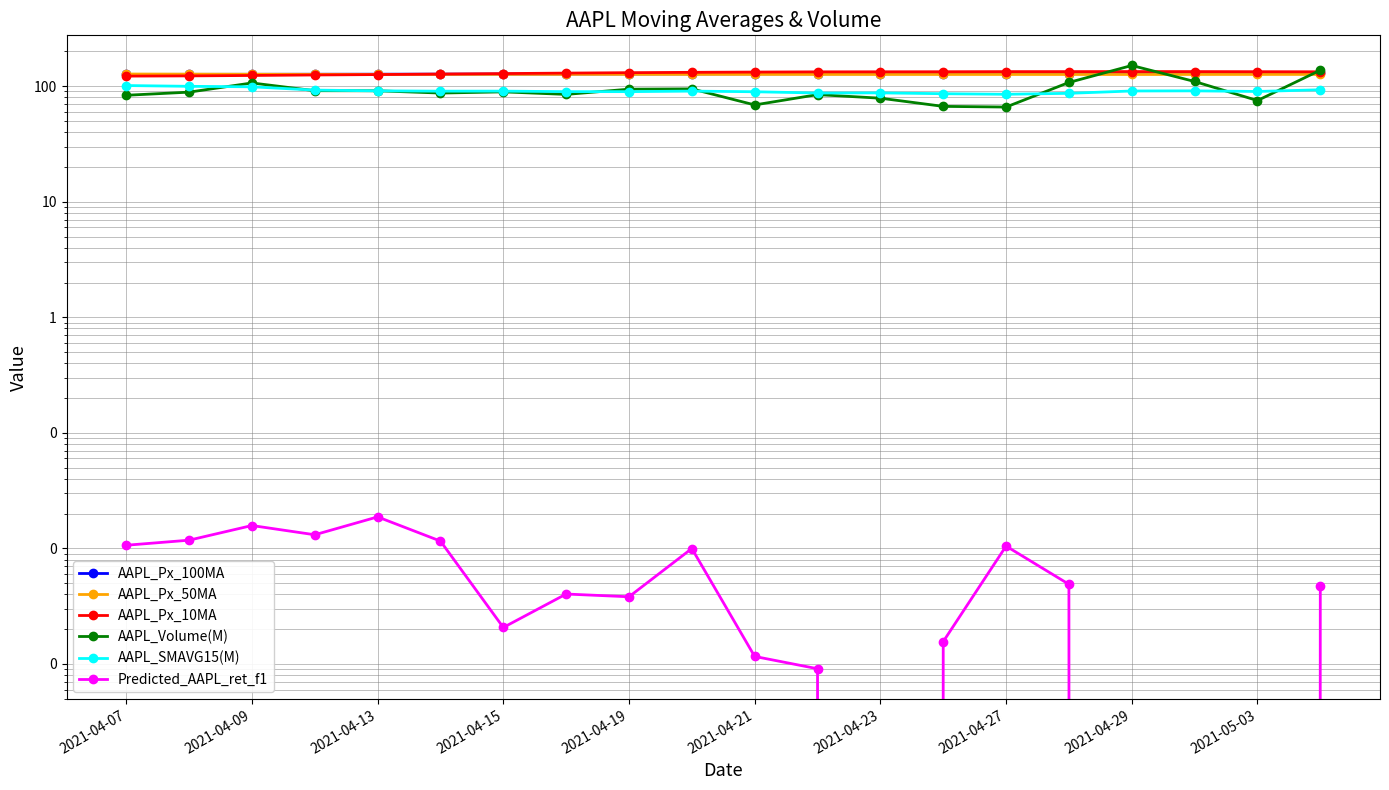

True or false: AAPL_SMAVG15(M) has more than 0 points higher than both neighbors.

True